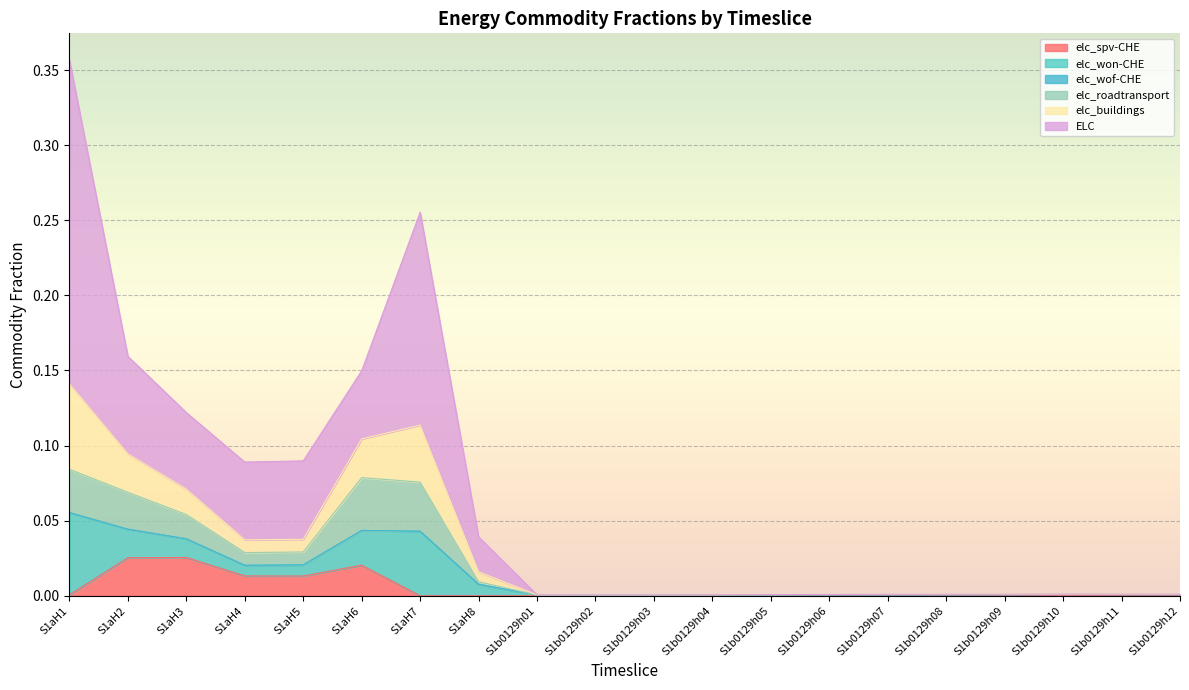

At which category is the sum across all series the highest?

S1aH1